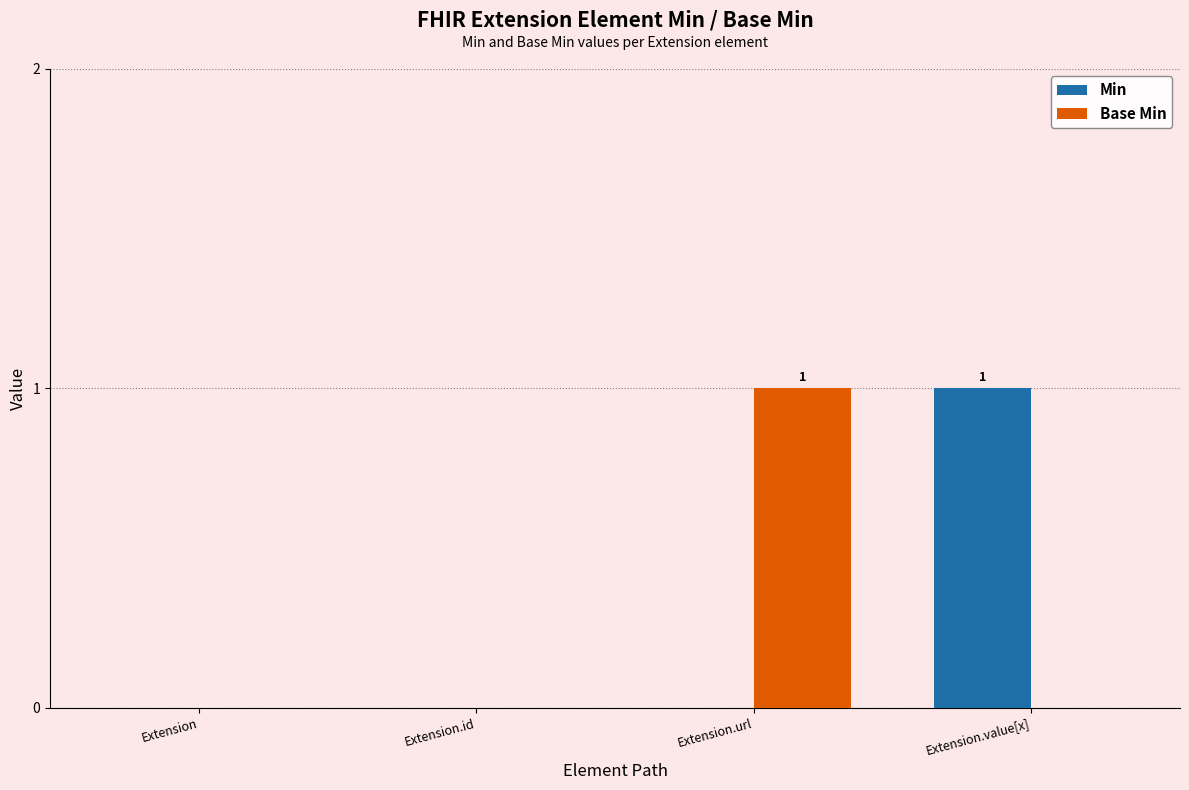

Is the value of Min at Extension greater than the value of Base Min at Extension.url?

No